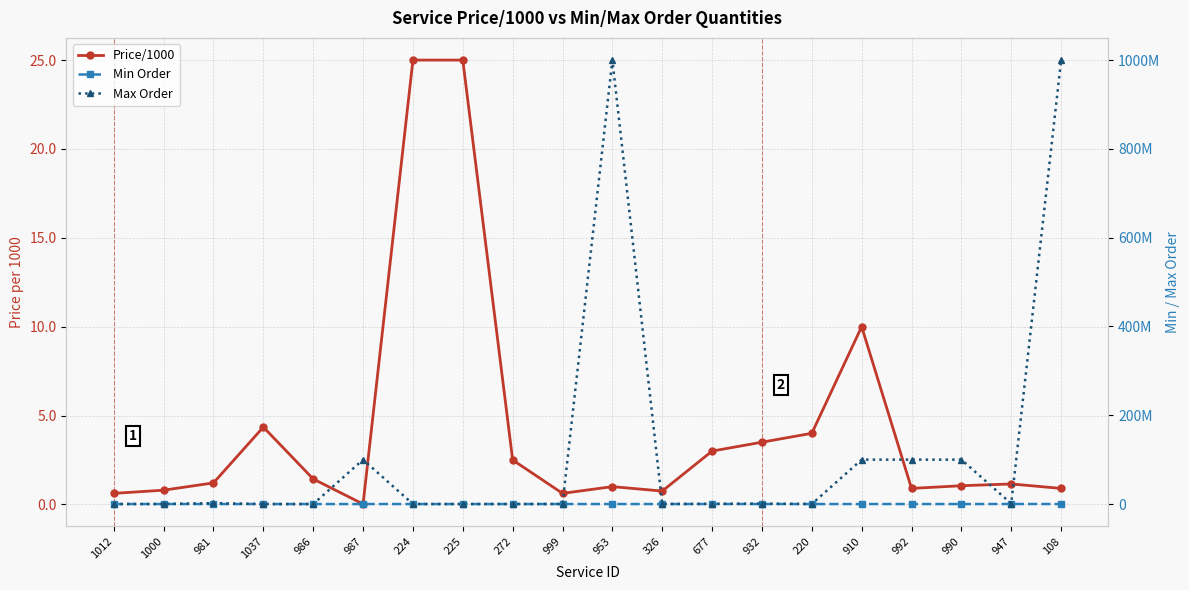

Reading left to right, extract all data points from this chart.

Price/1000: 1012=0.6	1000=0.8	981=1.2	1037=4.3	986=1.4	987=0.0	224=25.0	225=25.0	272=2.5	999=0.6	953=1.0	326=0.8	677=3.0	932=3.5	220=4.0	910=10.0	992=0.9	990=1.1	947=1.1	108=0.9
Min Order: 1012=100.0	1000=100.0	981=100.0	1037=1000.0	986=100.0	987=1000.0	224=1.0	225=1.0	272=100.0	999=100.0	953=1000.0	326=100.0	677=500.0	932=500.0	220=1000.0	910=500.0	992=10000.0	990=1000.0	947=100000.0	108=50000.0
Max Order: 1012=100000.0	1000=100000.0	981=2000000.0	1037=4000.0	986=2000.0	987=100000000.0	224=1.0	225=1.0	272=60000.0	999=100000.0	953=1000000000.0	326=100000.0	677=500000.0	932=1000000.0	220=100000.0	910=100000000.0	992=100000000.0	990=100000000.0	947=1000000.0	108=1000000000.0